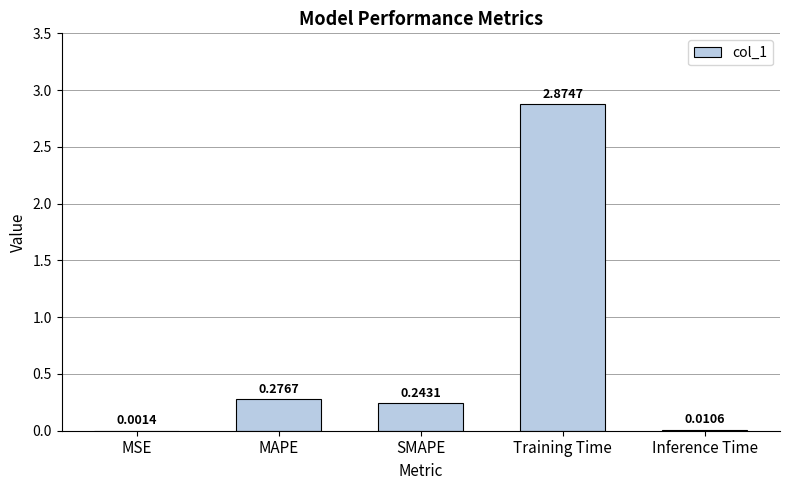

What is the sum of all values?

3.4